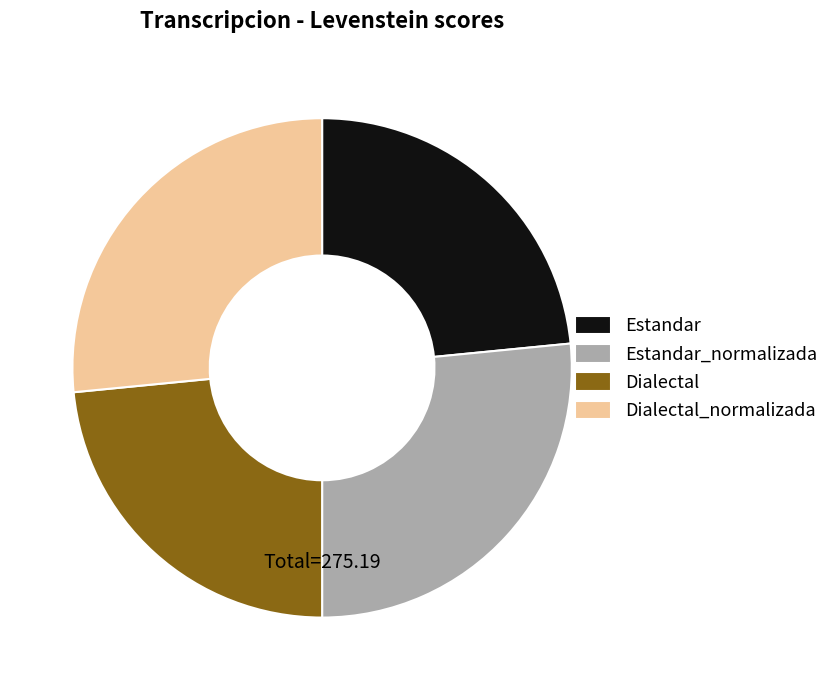

Is the sum of Estandar and Dialectal greater than half?

No